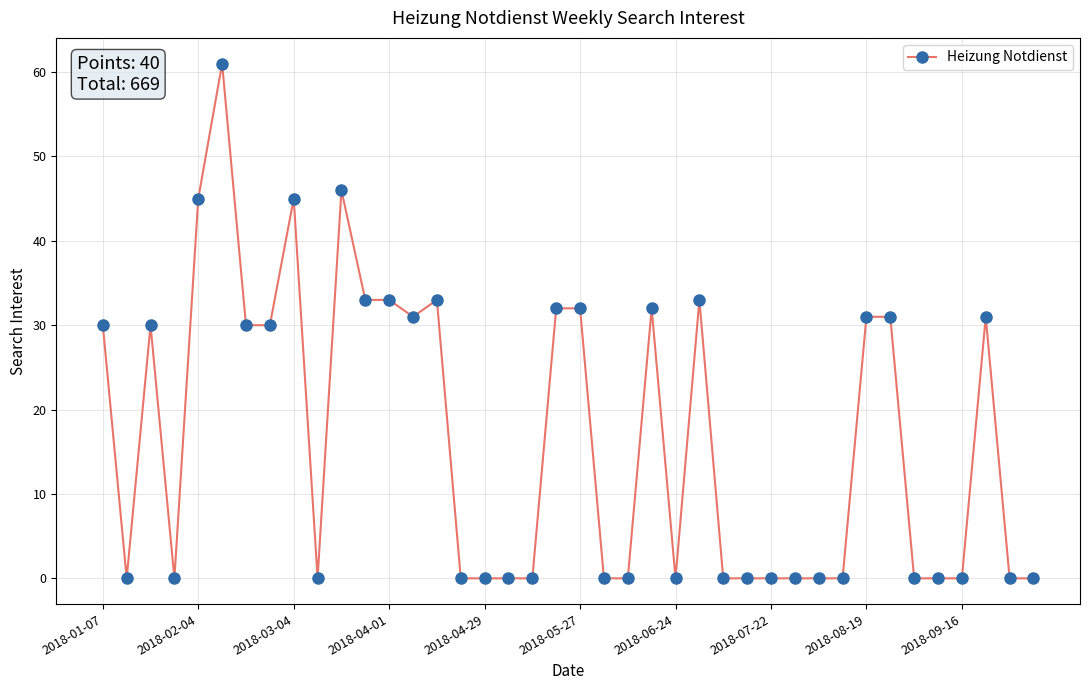

How many categories are shown in the chart?

40